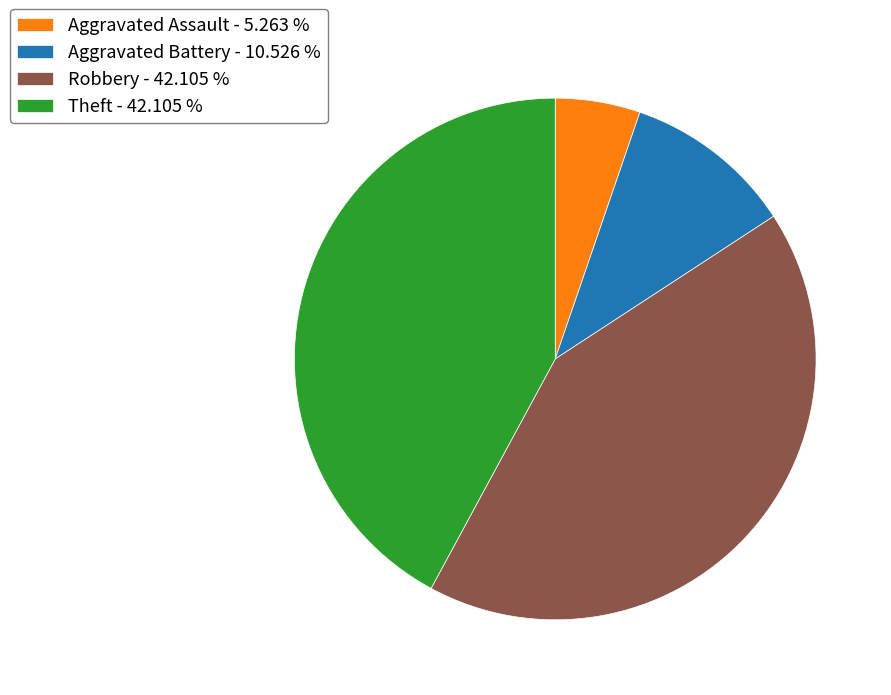

Does Aggravated Assault - 5.263 % account for over 50% of the chart?

No